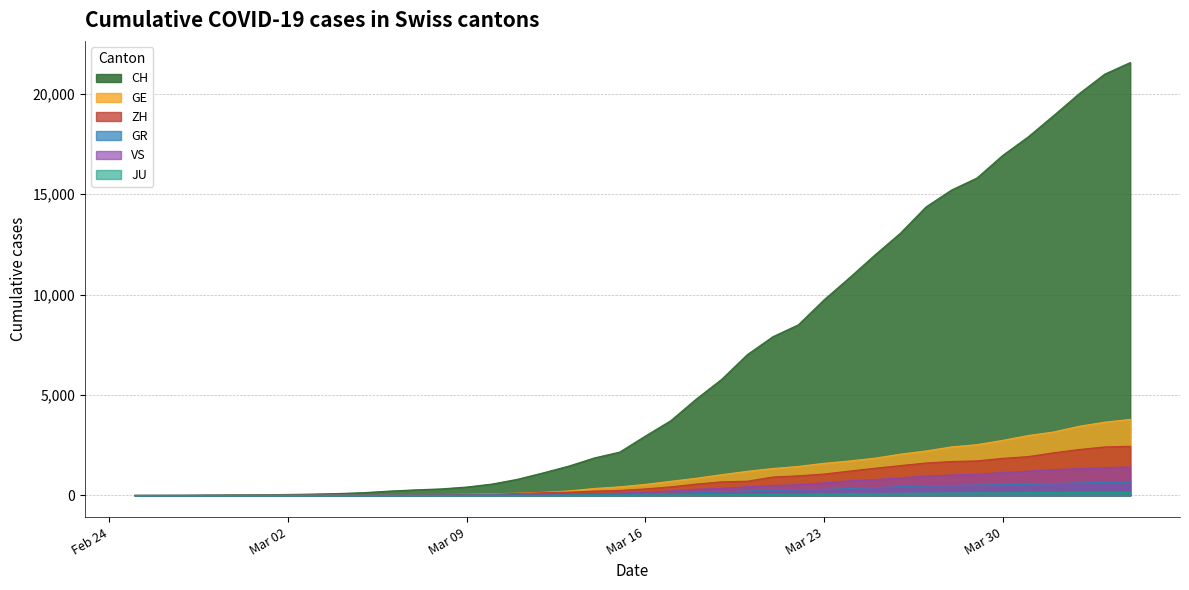

Which series has the largest range (max minus min)?

CH